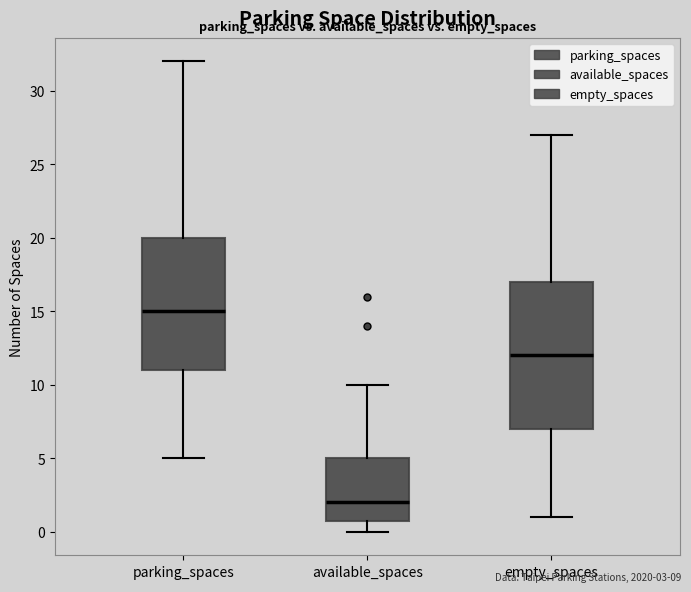

Which box is the tallest, from its lower edge to its upper edge?

empty_spaces